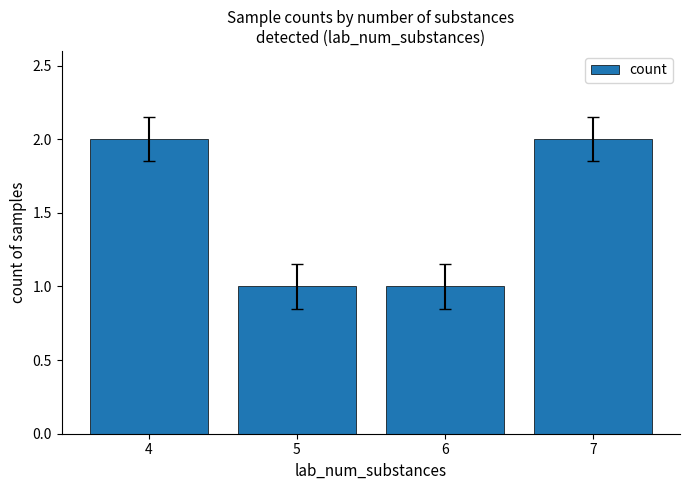

What is the ratio of the value at 5 to the value at 7?

0.5